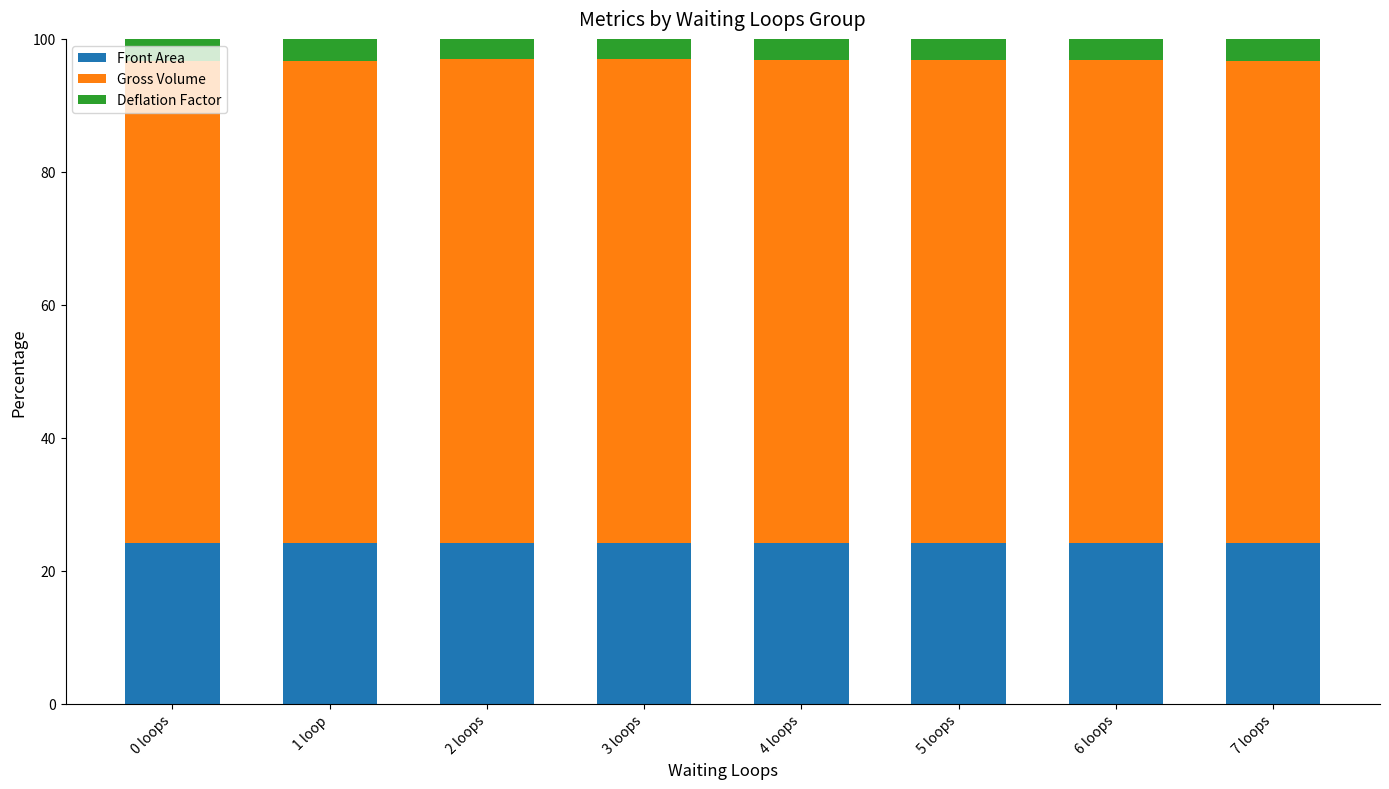

What is the minimum value for Front Area?

24.2